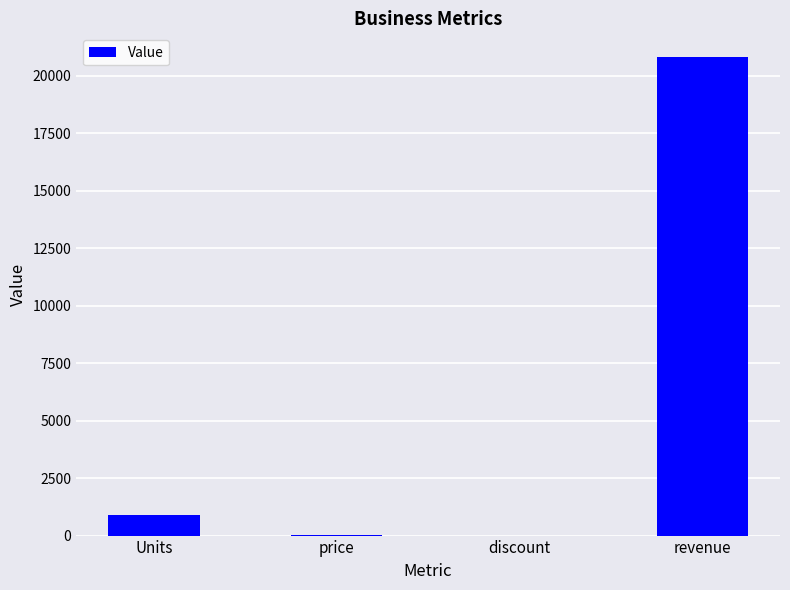

What is the maximum value shown in the chart?

20800.0